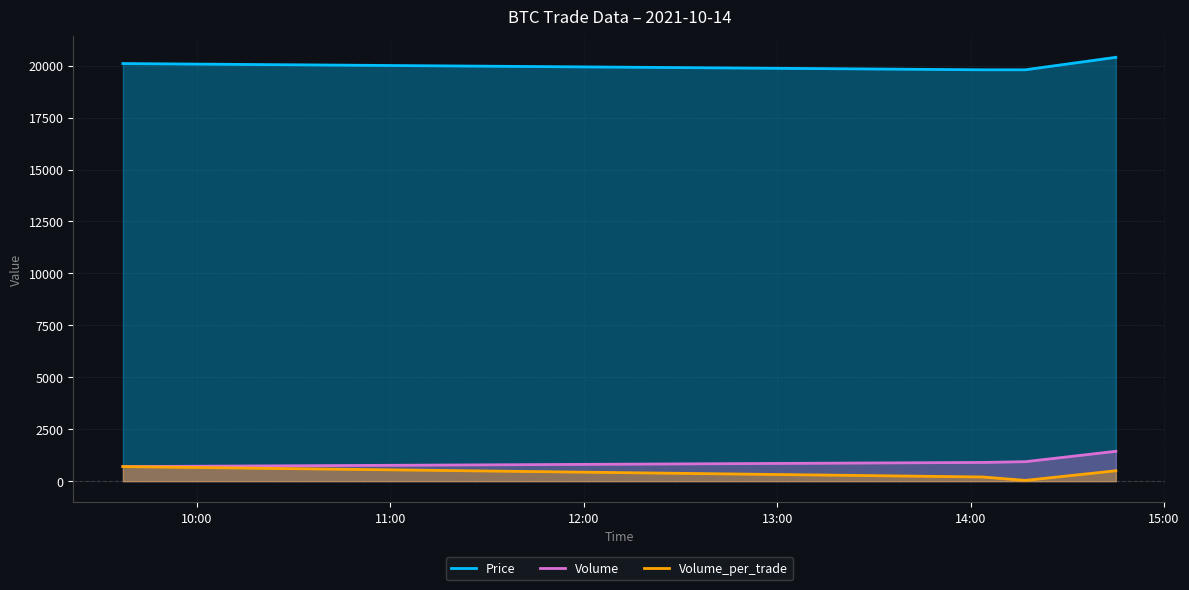

True or false: Volume_per_trade and Price cross at least once.

False